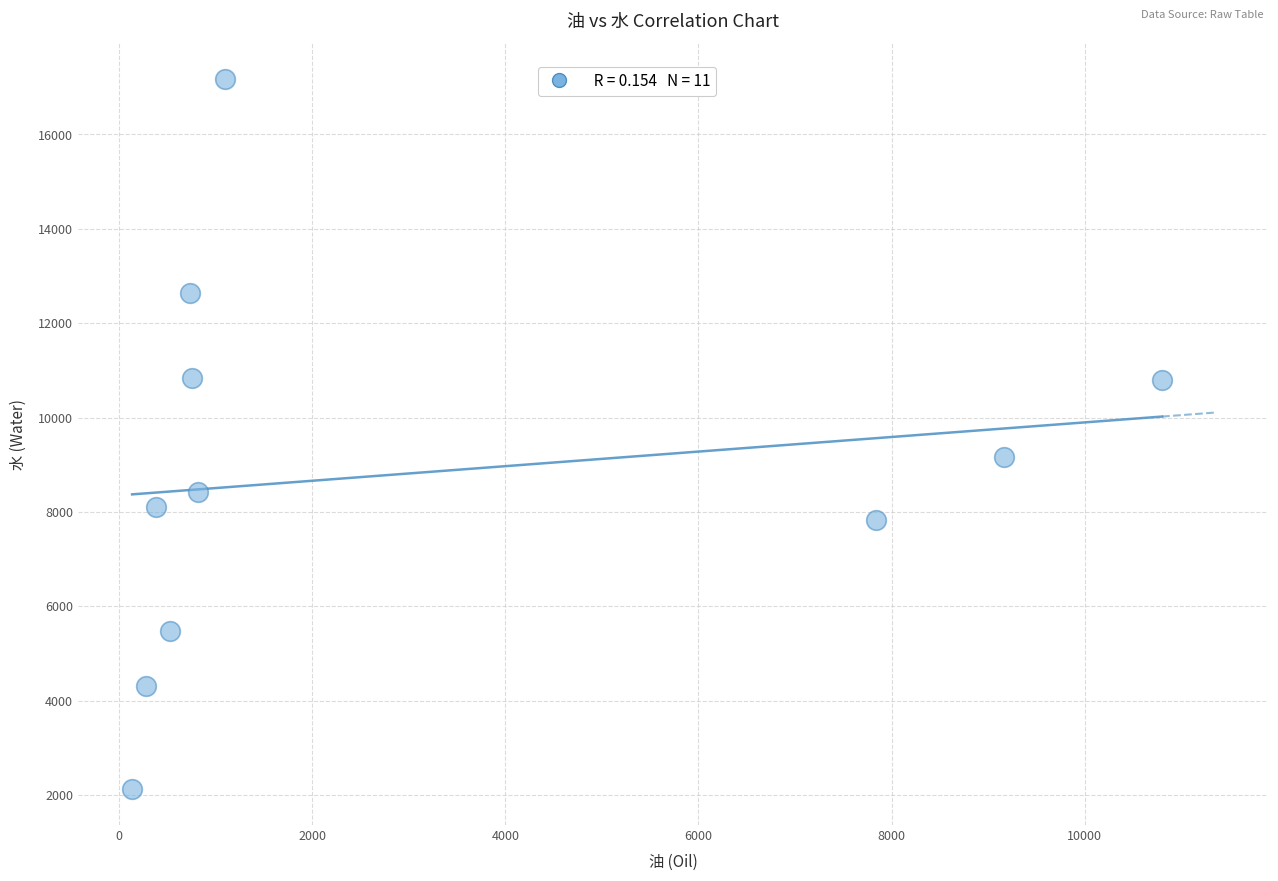

What is the range of Y values (max minus min)?

15062.8